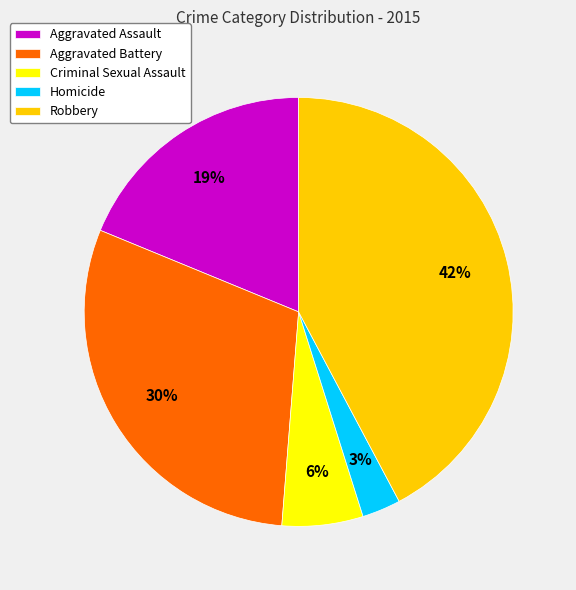

What percentage is the Robbery slice, to the nearest percent?

42%